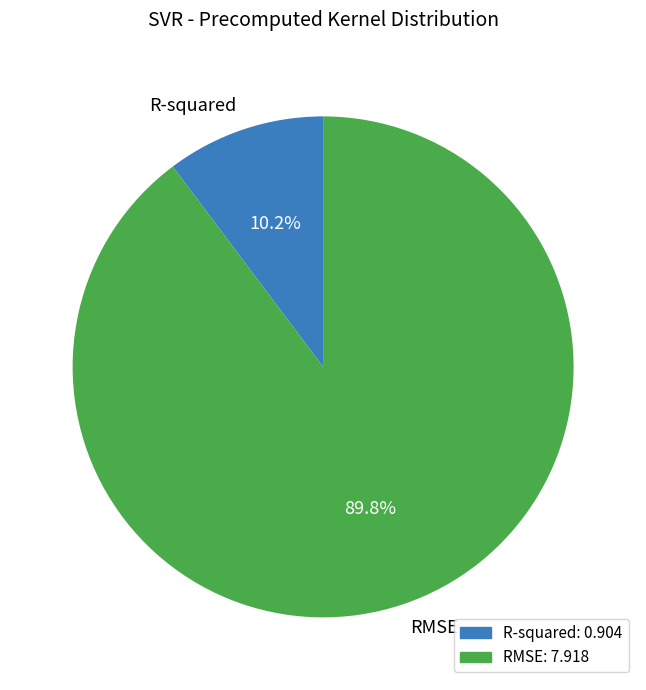

What portion of the pie excludes R-squared?

89.8%